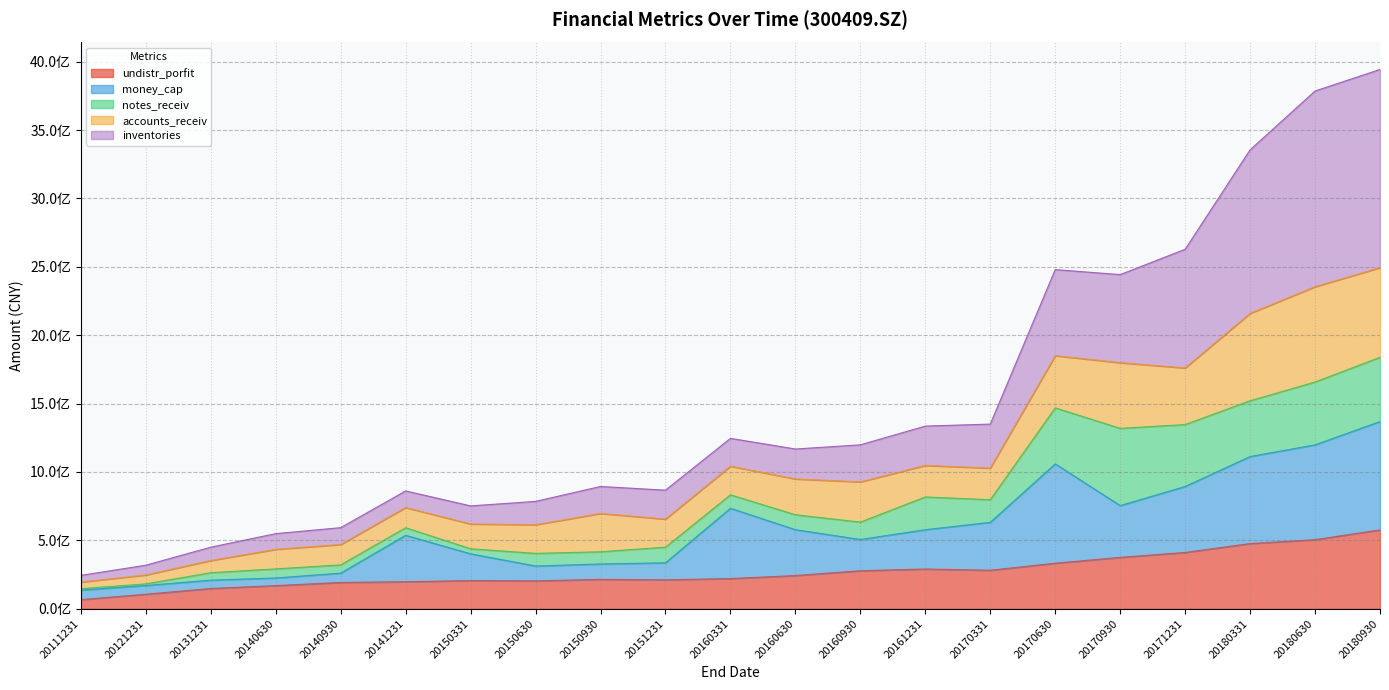

True or false: money_cap has more than 1 interior local peaks.

True